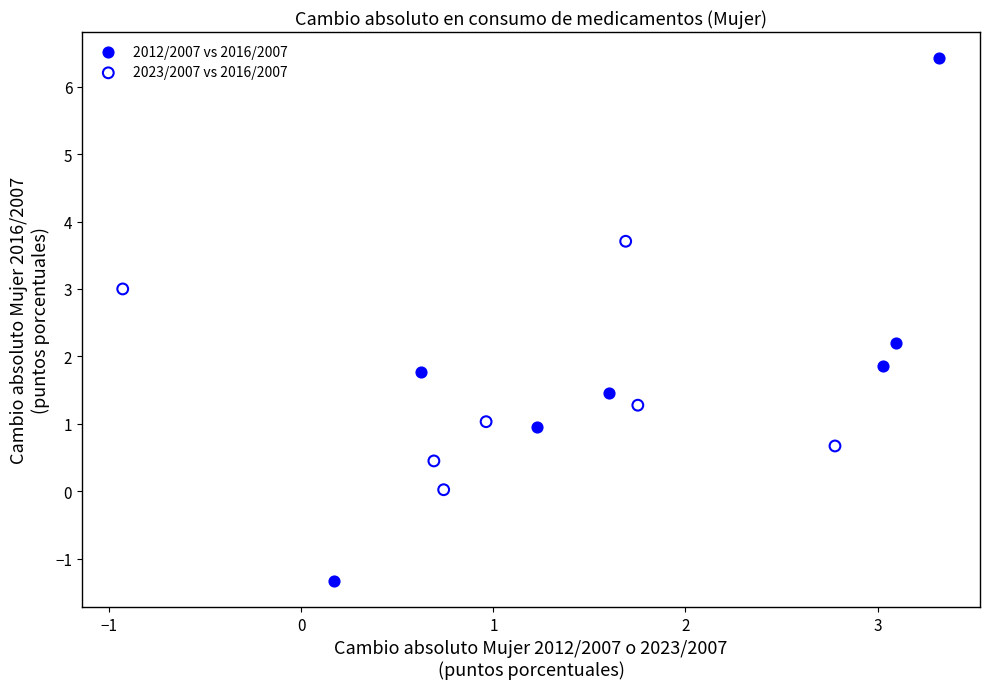

Which series has the widest spread of Y values?

2012/2007 vs 2016/2007